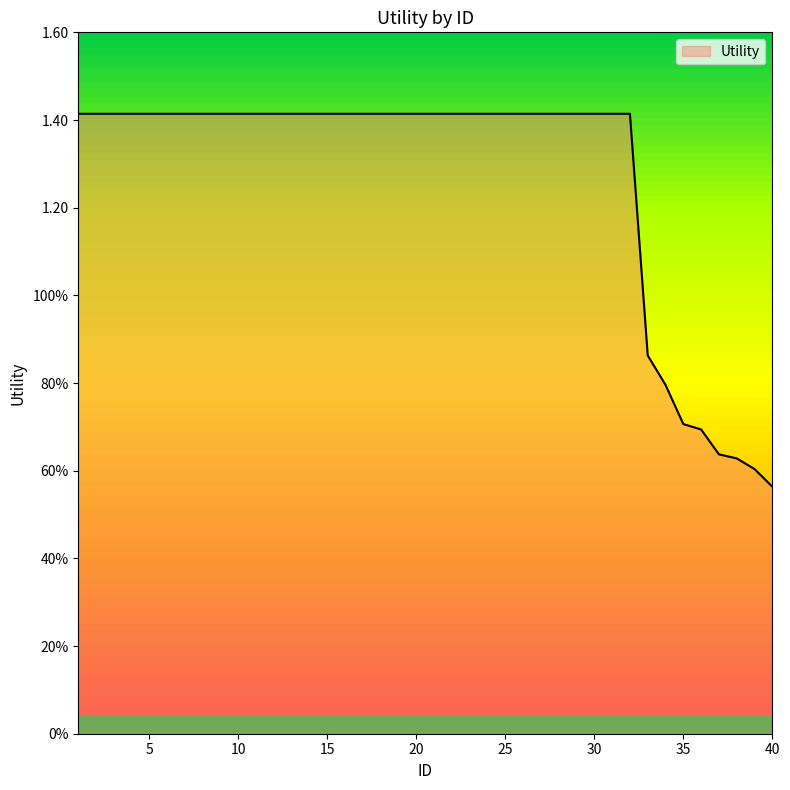

Does the chart display data point markers on the line(s)?

No